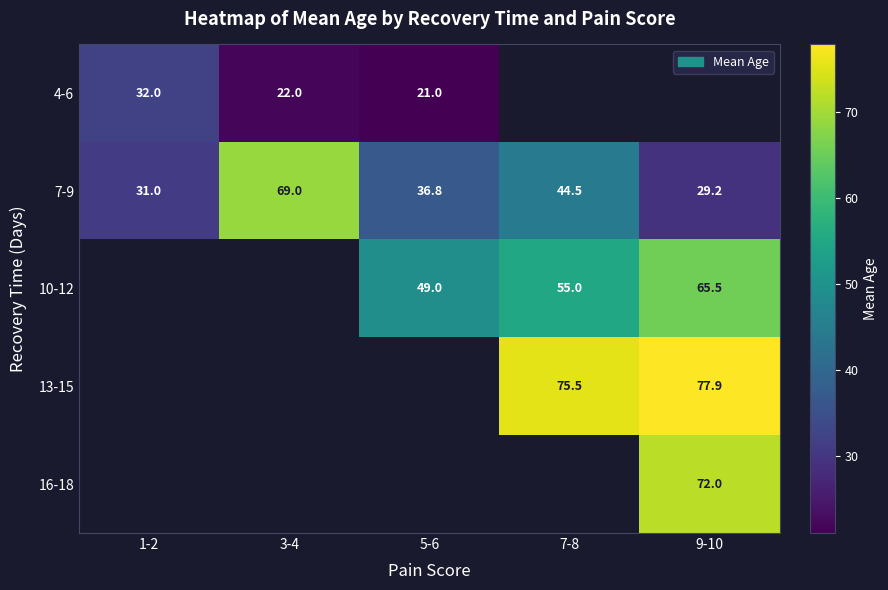

Rank the categories by 7-9 value from lowest to highest.

9-10, 1-2, 5-6, 7-8, 3-4